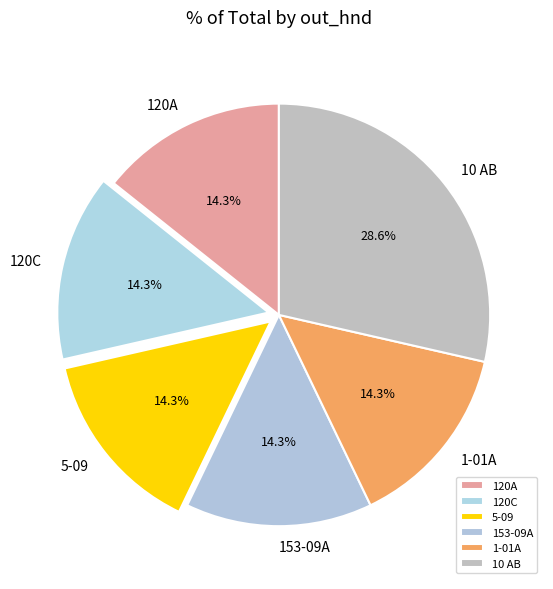

What is the ratio of the value at 120C to the value at 5-09?

1.0